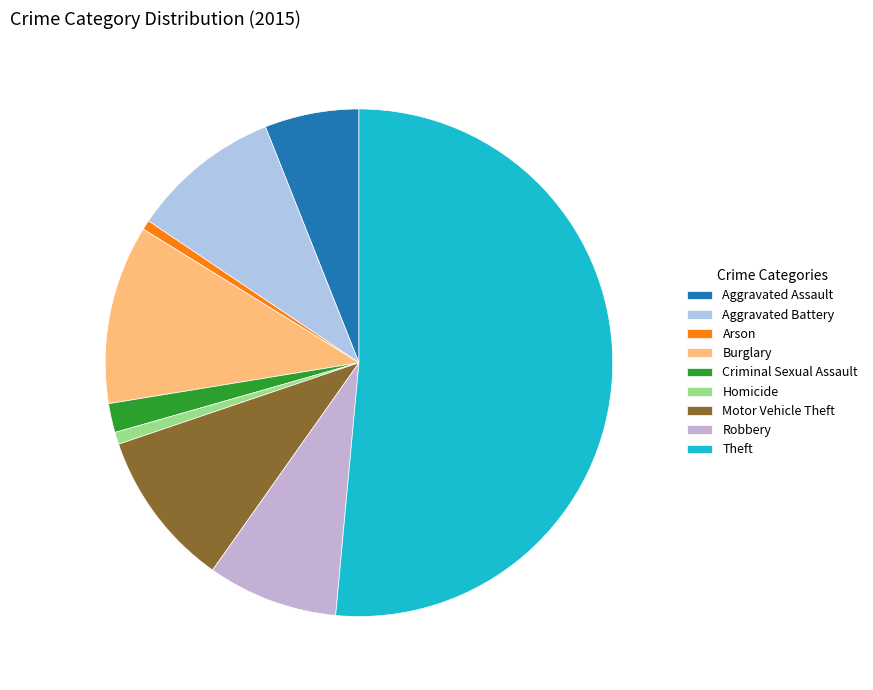

The Aggravated Battery slice represents 1% of the pie. True or false?

False